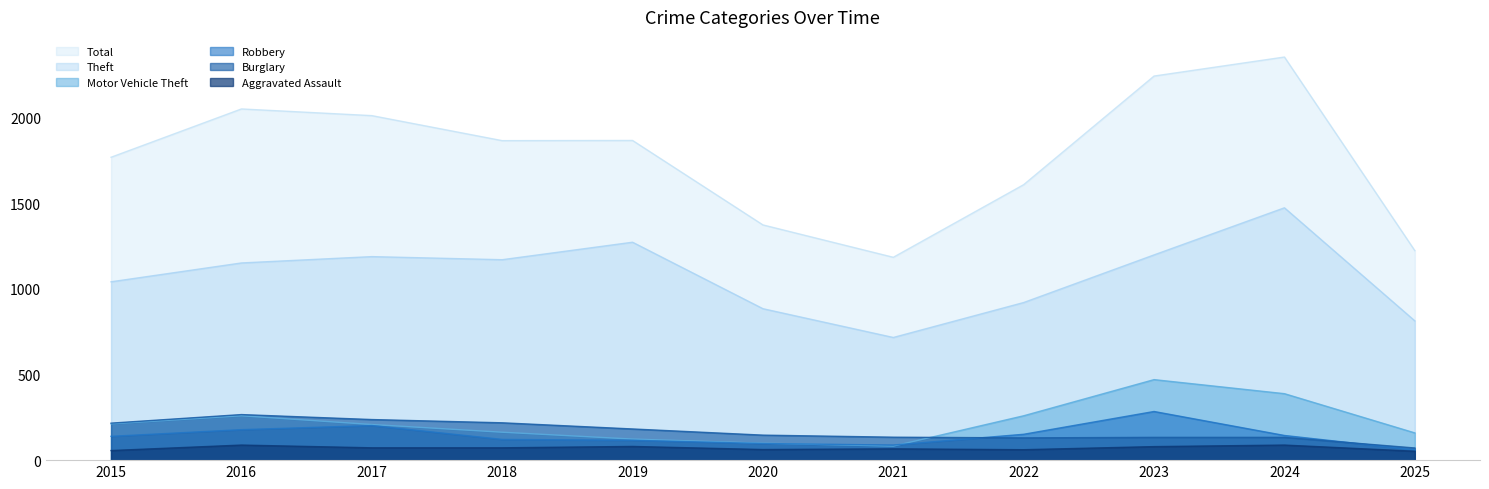

What is the average value of the Total series?

1777